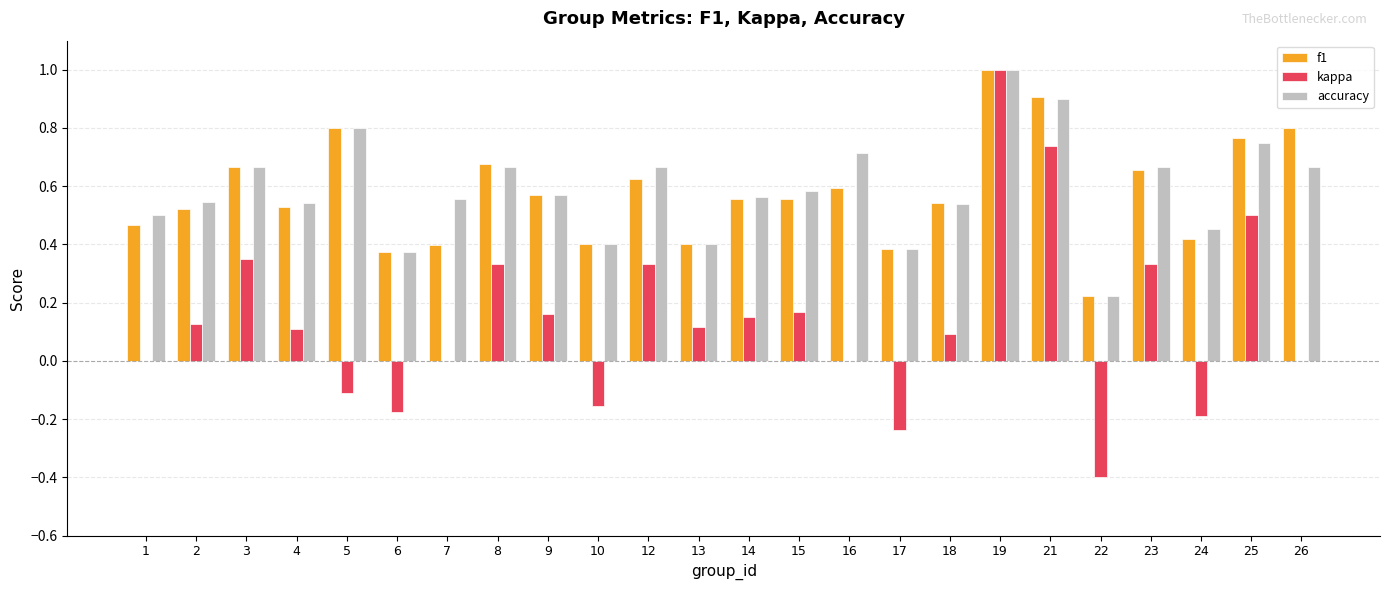

What is the sum of the accuracy values at 2 and 16?

1.3